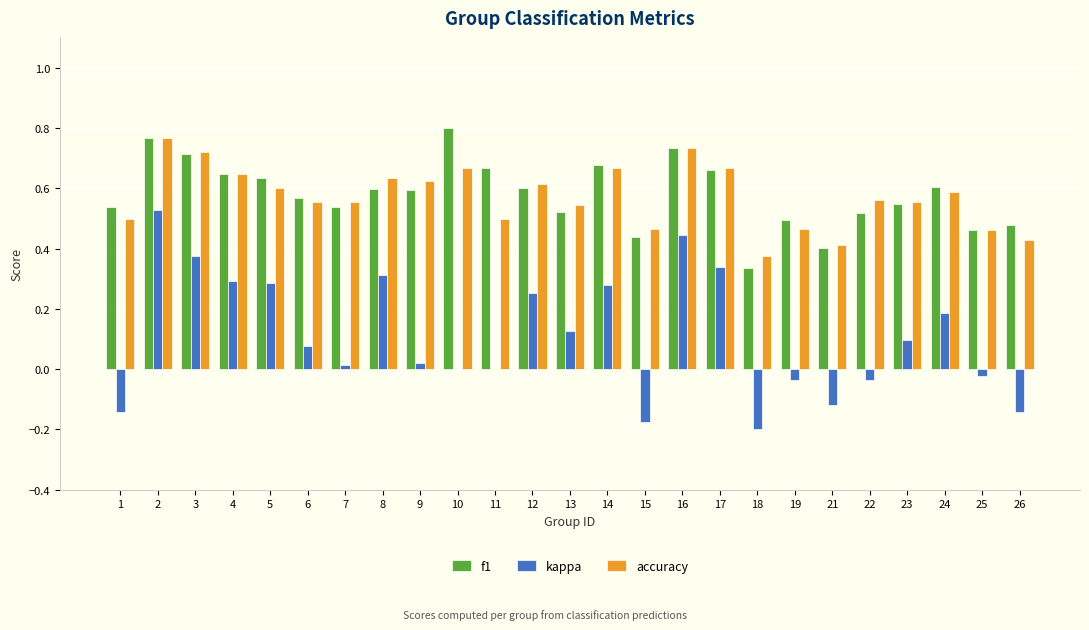

Which series changed the most between 3 and 6?

kappa